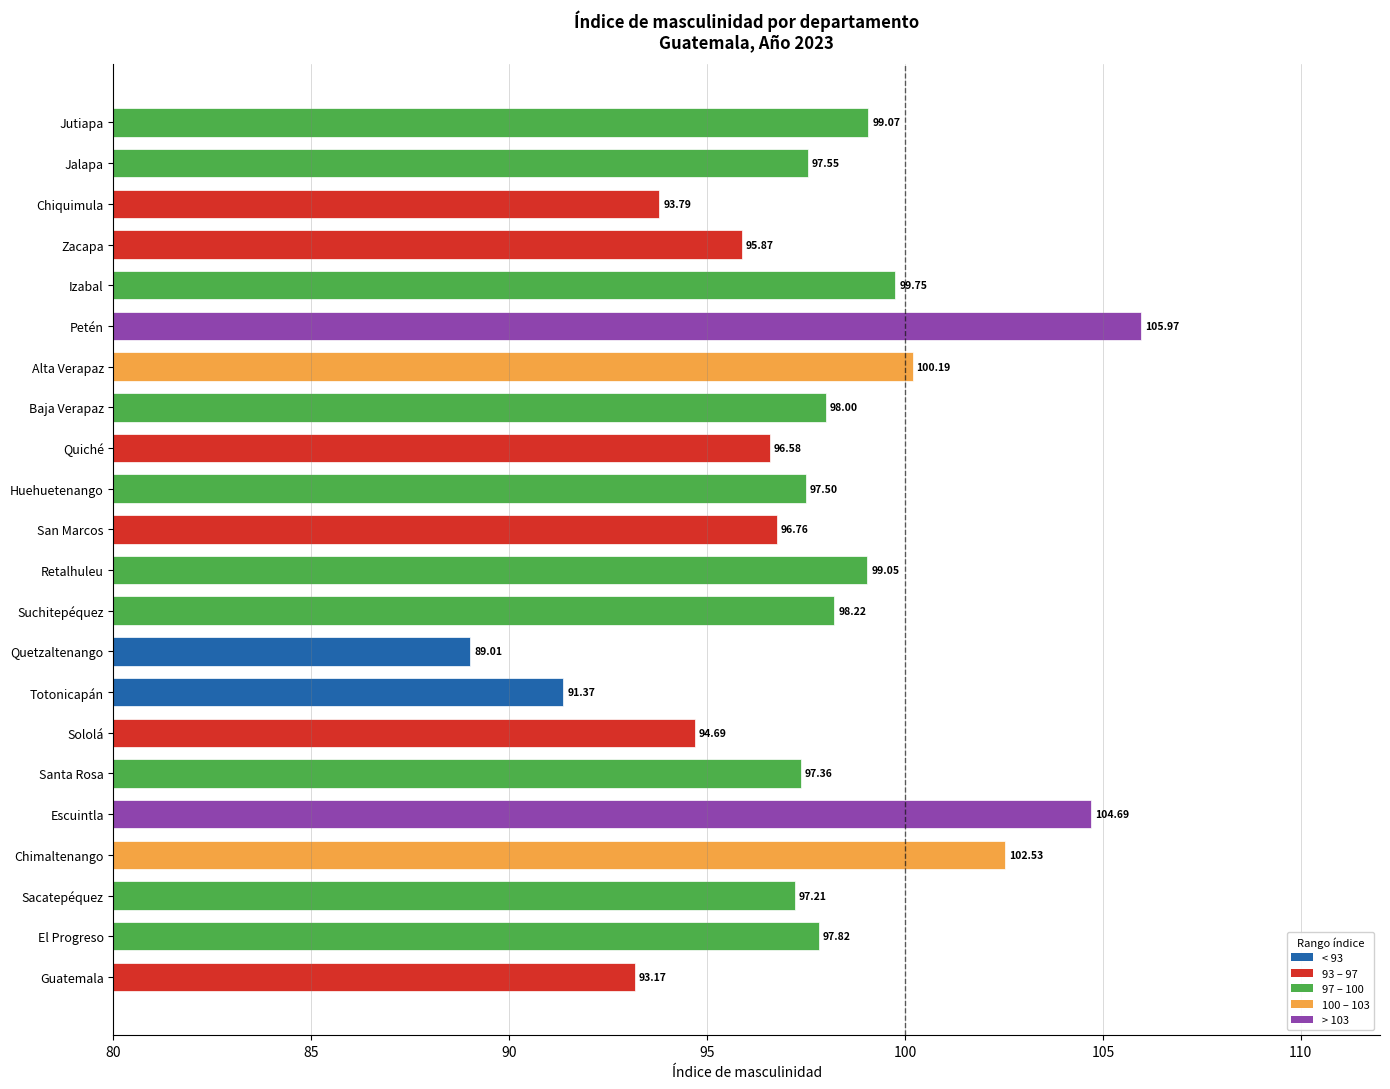

Where is the data nearest to the value 97?

Sacatepéquez